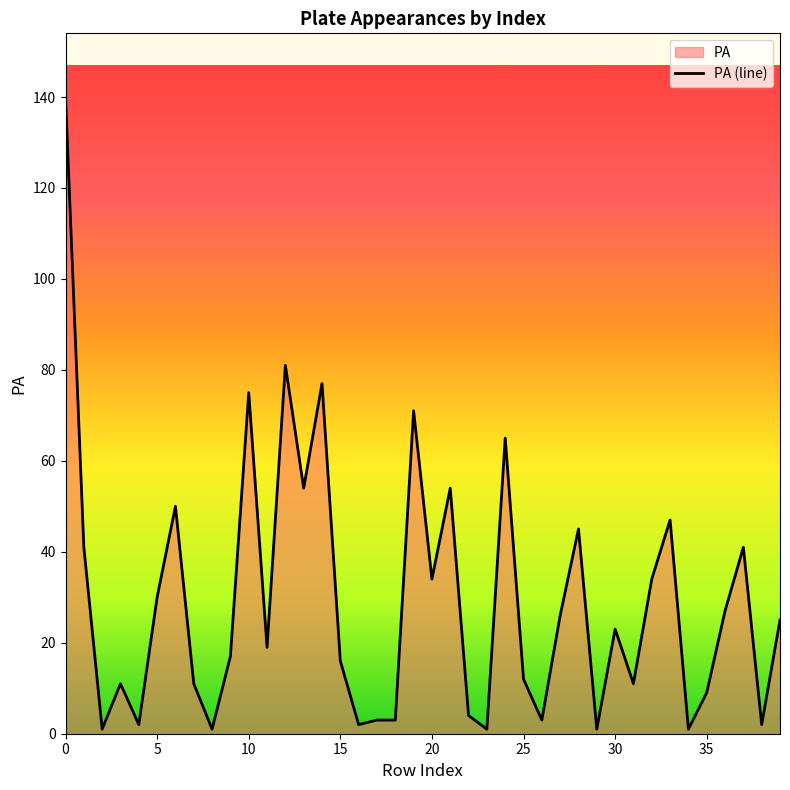

What is the sum of all values?

1170